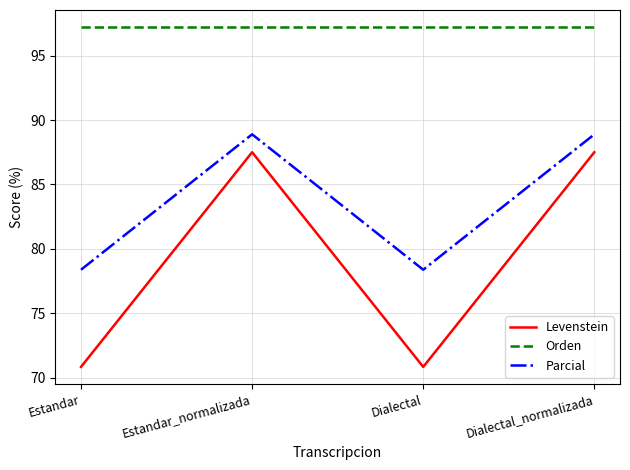

What is the total value across all series at Dialectal?

246.4